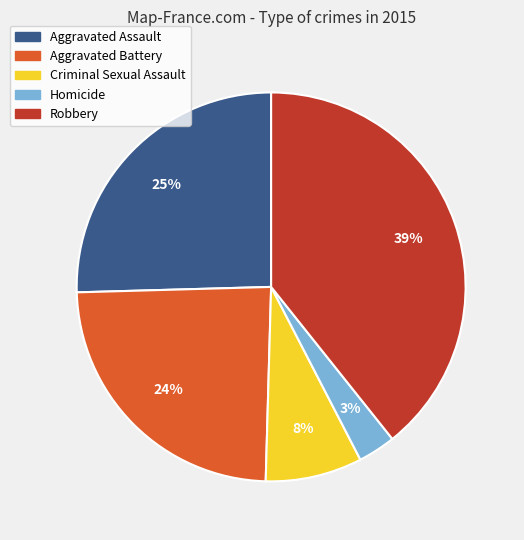

Which has a higher value, Homicide or Criminal Sexual Assault?

Criminal Sexual Assault